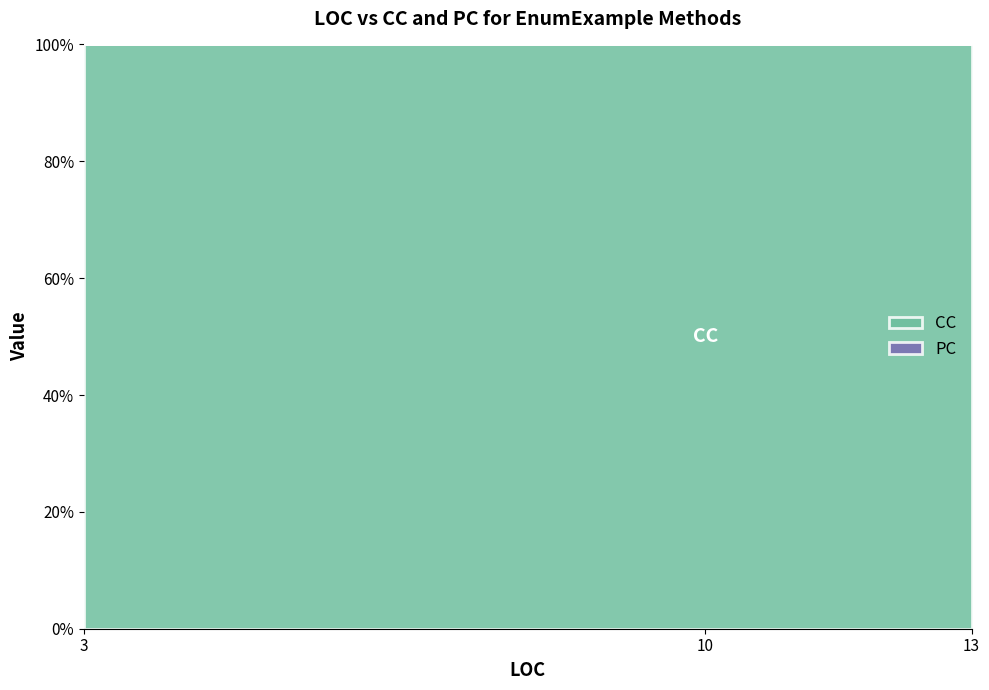

True or false: PC has a value of 0 at 13.

True